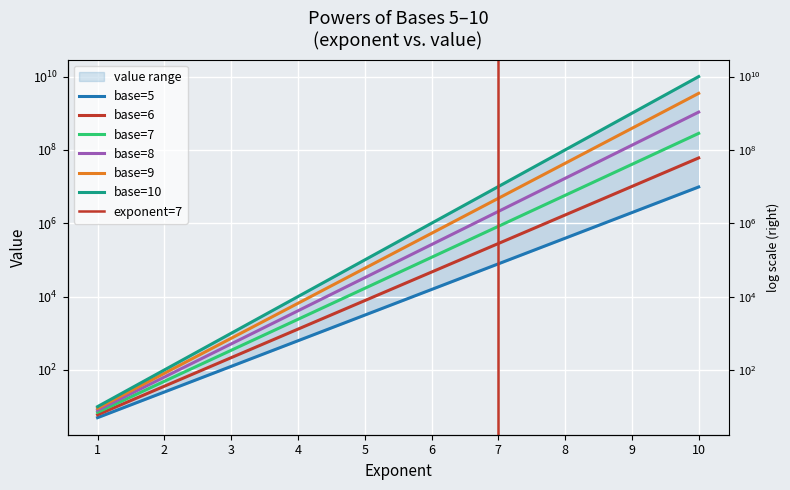

What is the sum of the base=10 values at 2 and 10?

10000000100